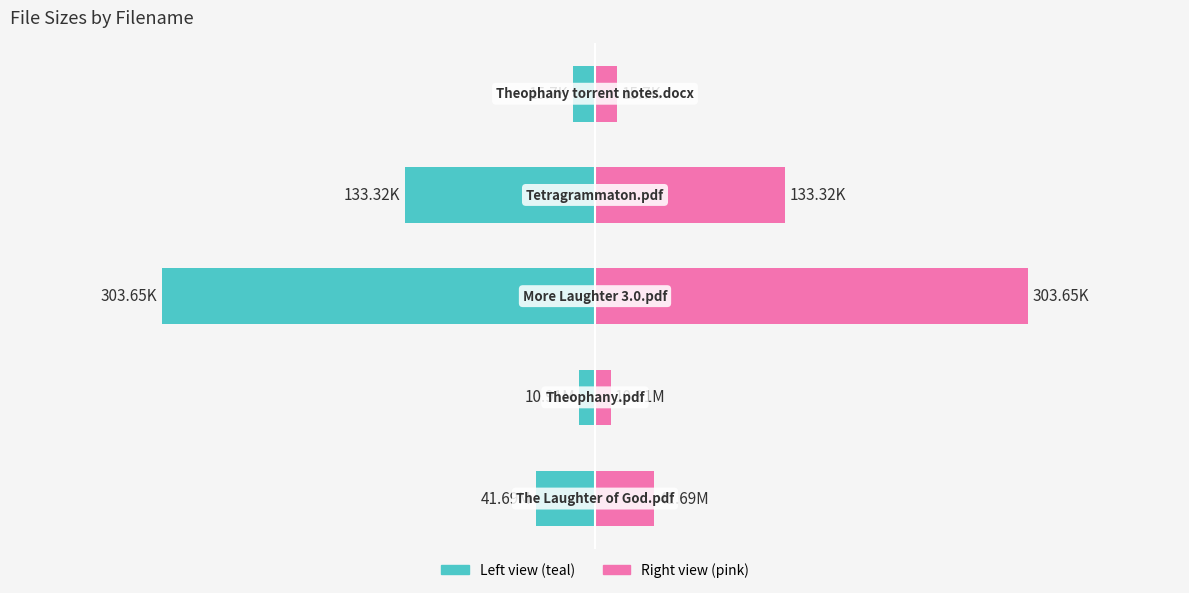

The value of Size (raw units) at 0 is -70.4. True or false?

False